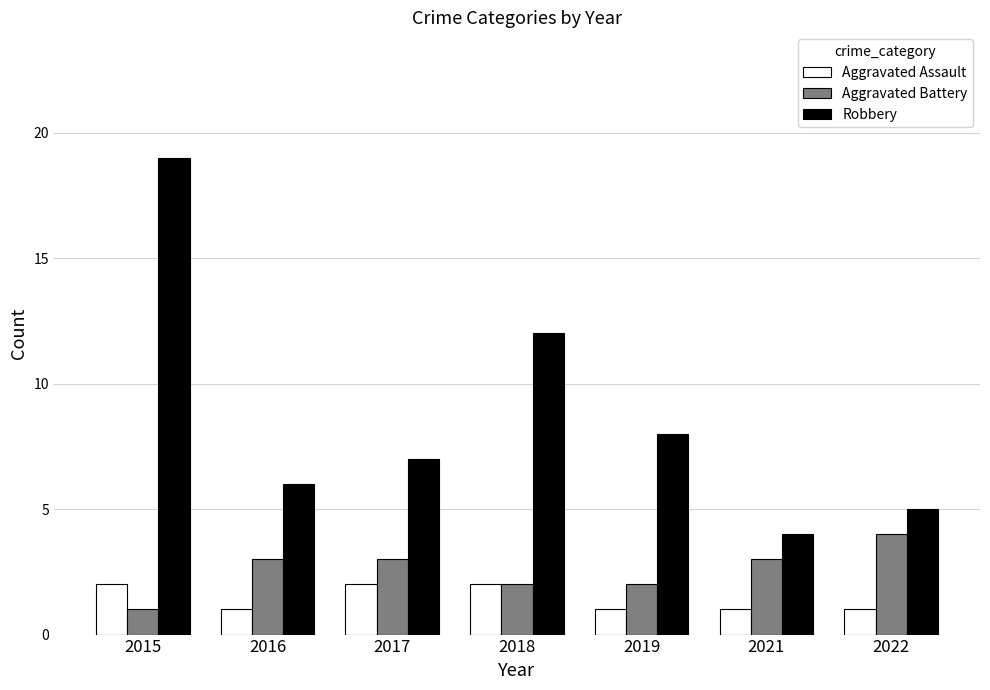

What are all the series names shown in the legend?

Aggravated Assault, Aggravated Battery, Robbery